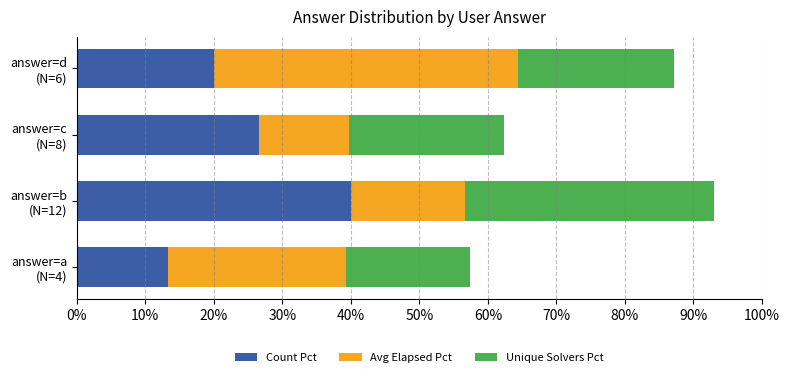

What is the sum of all Count Pct values?

100.0